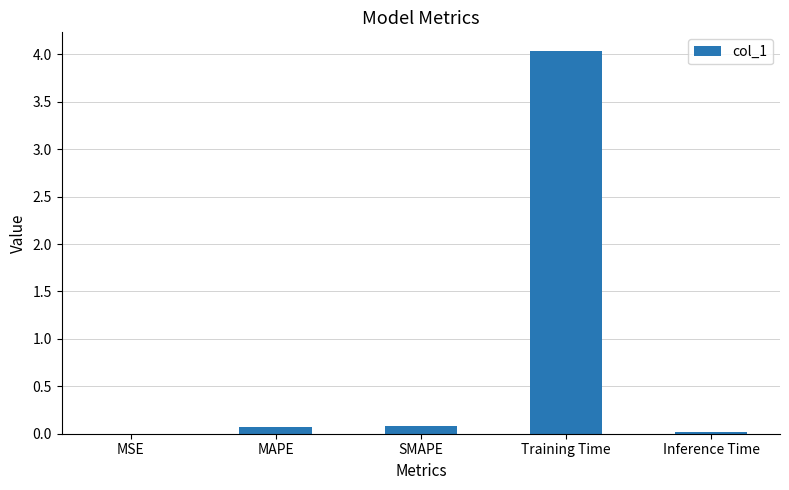

What is the maximum value shown in the chart?

4.0